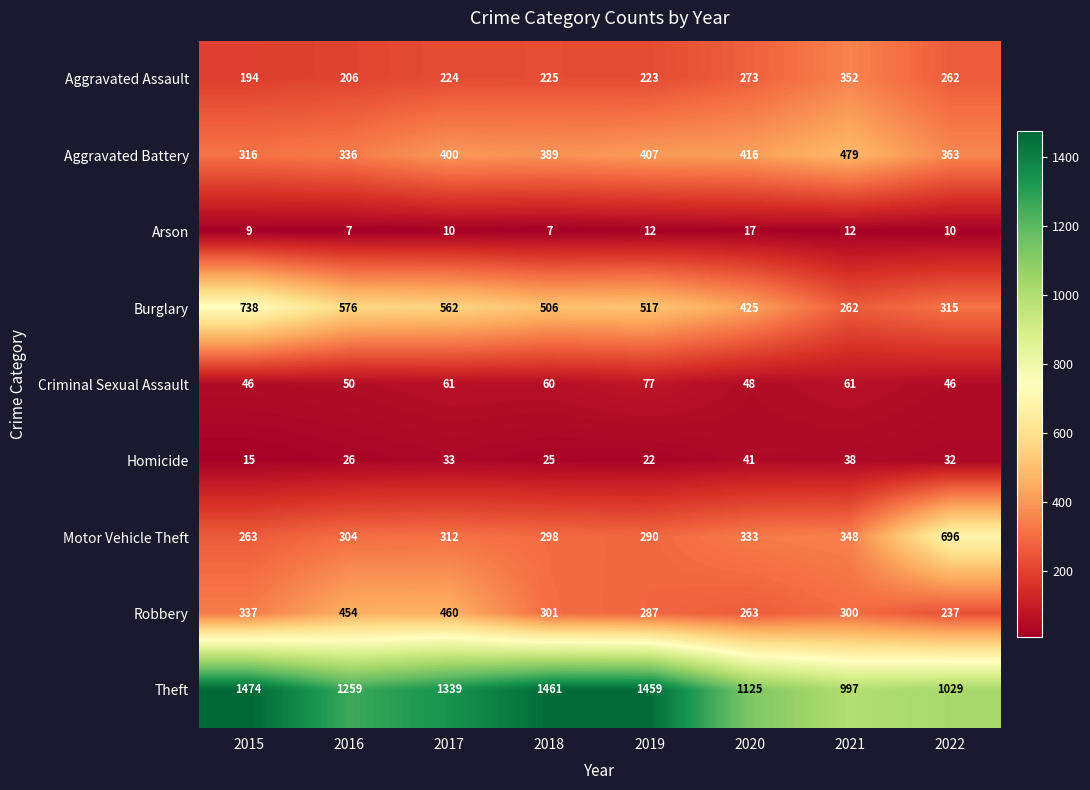

Which label corresponds to the largest value in the chart?

2015